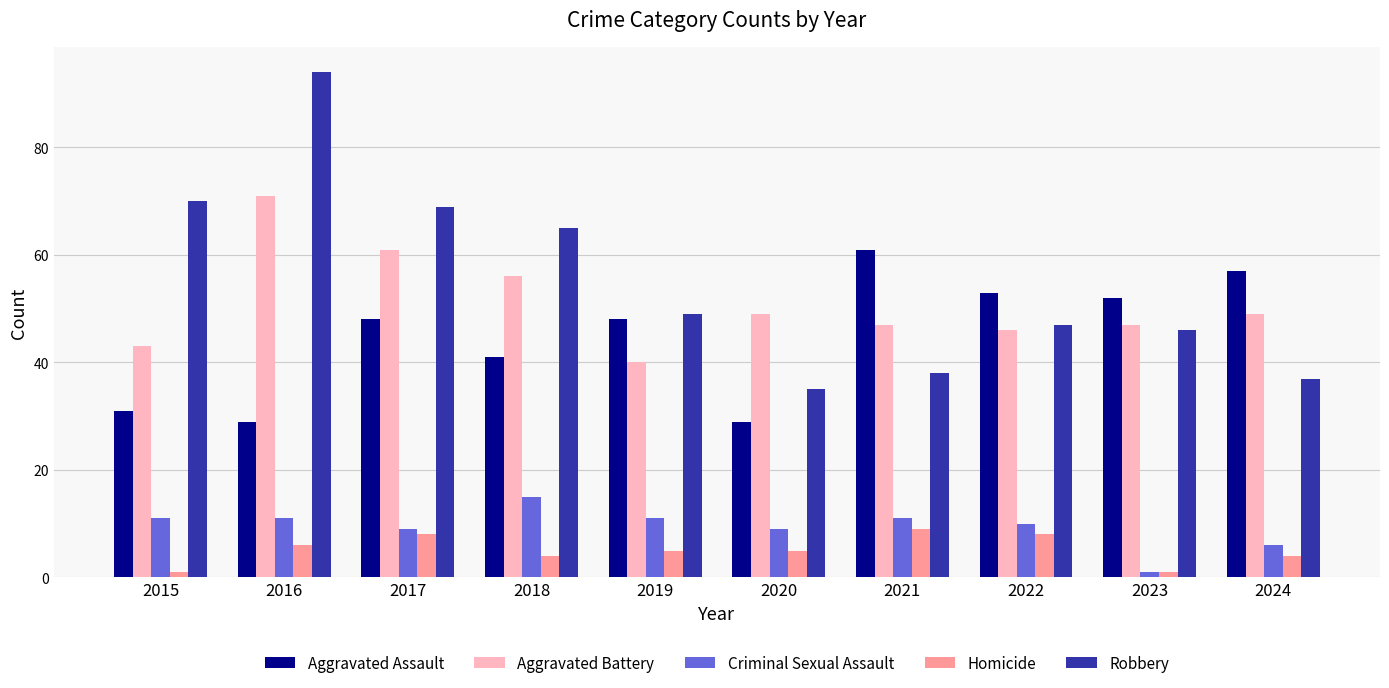

Is it true that Aggravated Assault equals 31 at 2015?

True